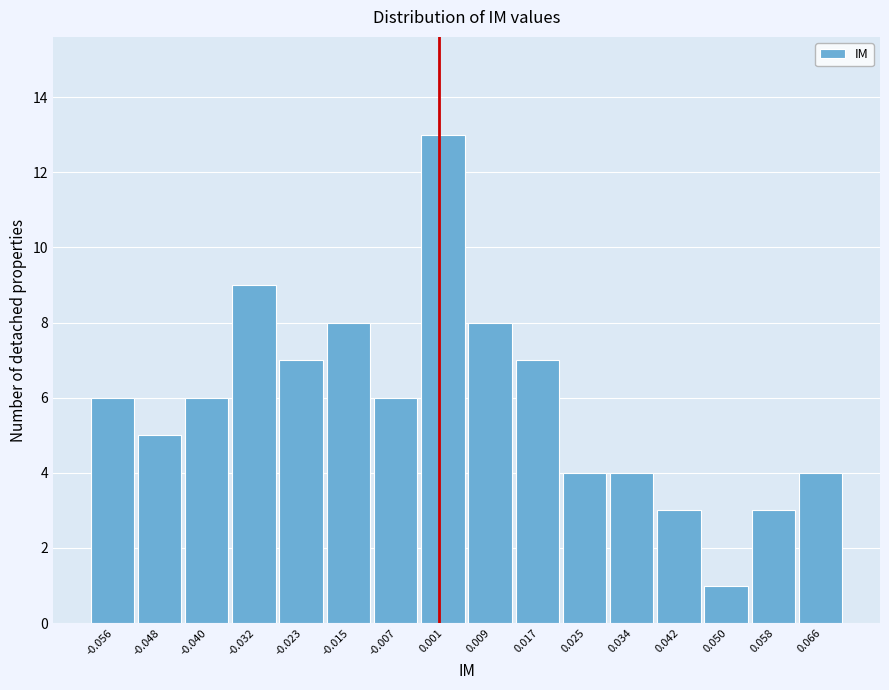

Reading left to right, list every bar in this chart as the range it spans on the x-axis followed by its height. Neither the bar edges nor the heights are printed on the chart, so give them approximately, as read against the axes.

-0.060 to -0.052: 6
-0.052 to -0.044: 5
-0.044 to -0.036: 6
-0.036 to -0.027: 9
-0.027 to -0.019: 7
-0.019 to -0.011: 8
-0.011 to -0.003: 6
-0.003 to 0.005: 13
0.005 to 0.013: 8
0.013 to 0.021: 7
0.021 to 0.029: 4
0.029 to 0.038: 4
0.038 to 0.046: 3
0.046 to 0.054: 1
0.054 to 0.062: 3
0.062 to 0.070: 4